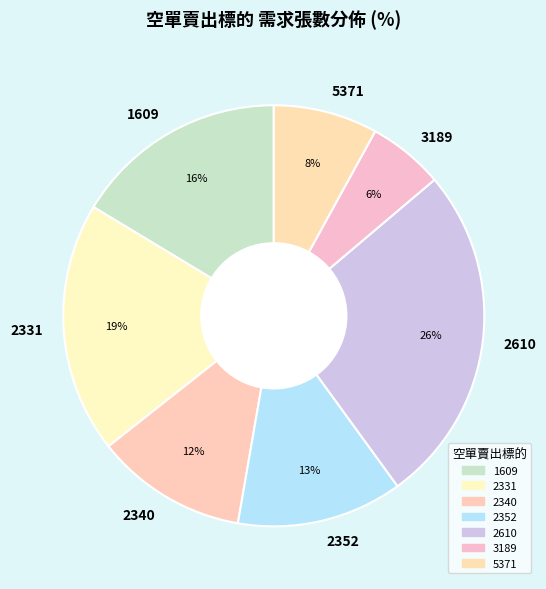

To the nearest percent, what is the difference between the largest and smallest slice percentages?

20%